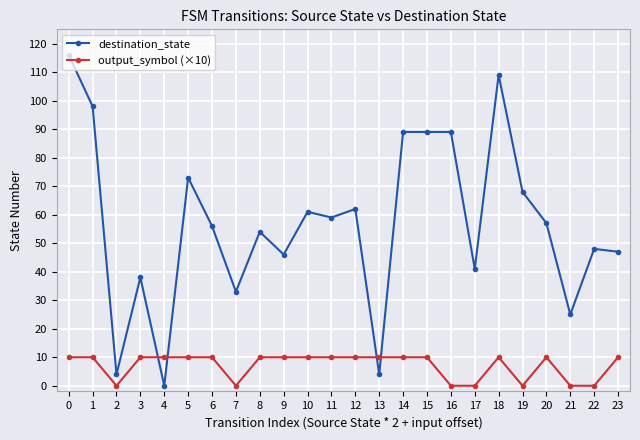

Reading left to right, extract all data points from this chart.

destination_state: 116	98	4	38	0	73	56	33	54	46	61	59	62	4	89	89	89	41	109	68	57	25	48	47
output_symbol (×10): 10	10	0	10	10	10	10	0	10	10	10	10	10	10	10	10	0	0	10	0	10	0	0	10